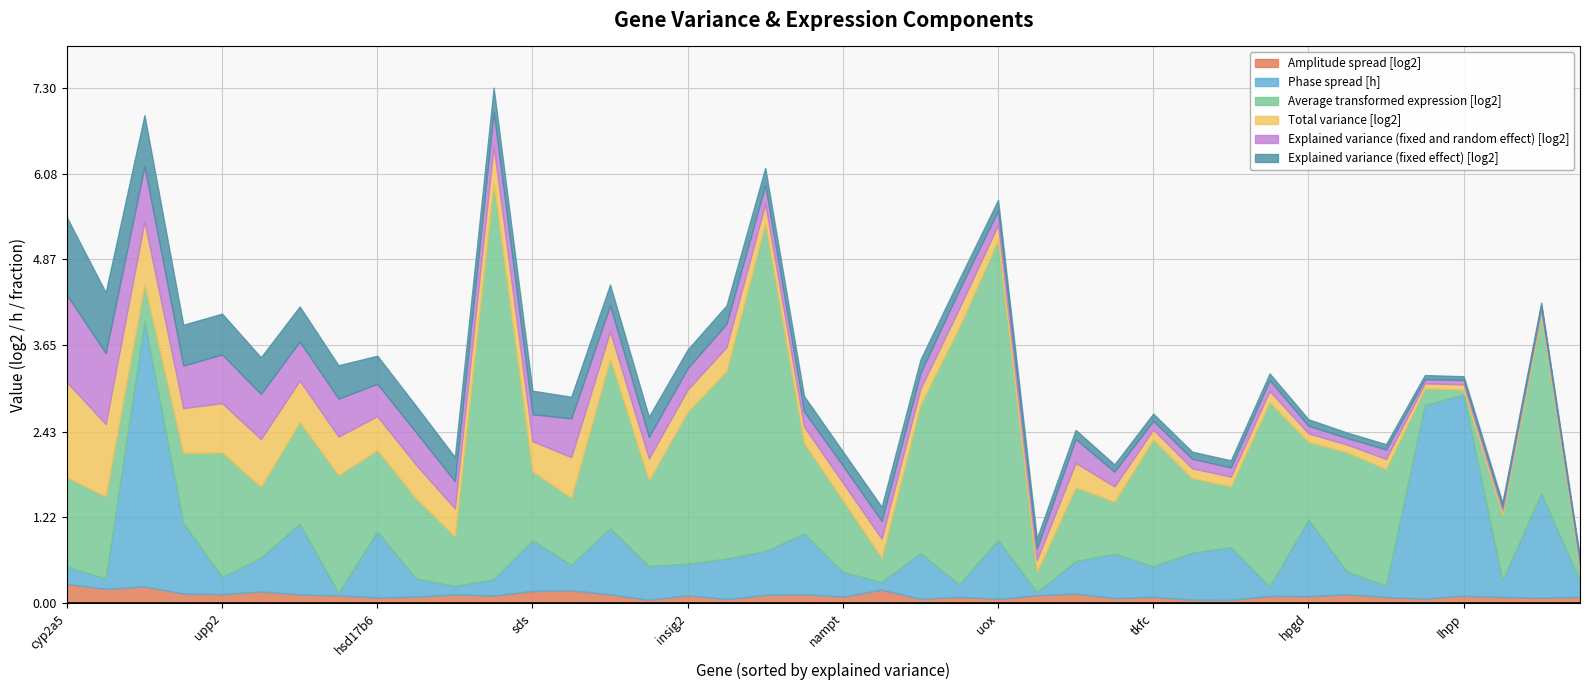

The Amplitude spread [log2] series shows 0.0 at aldob. True or false?

False